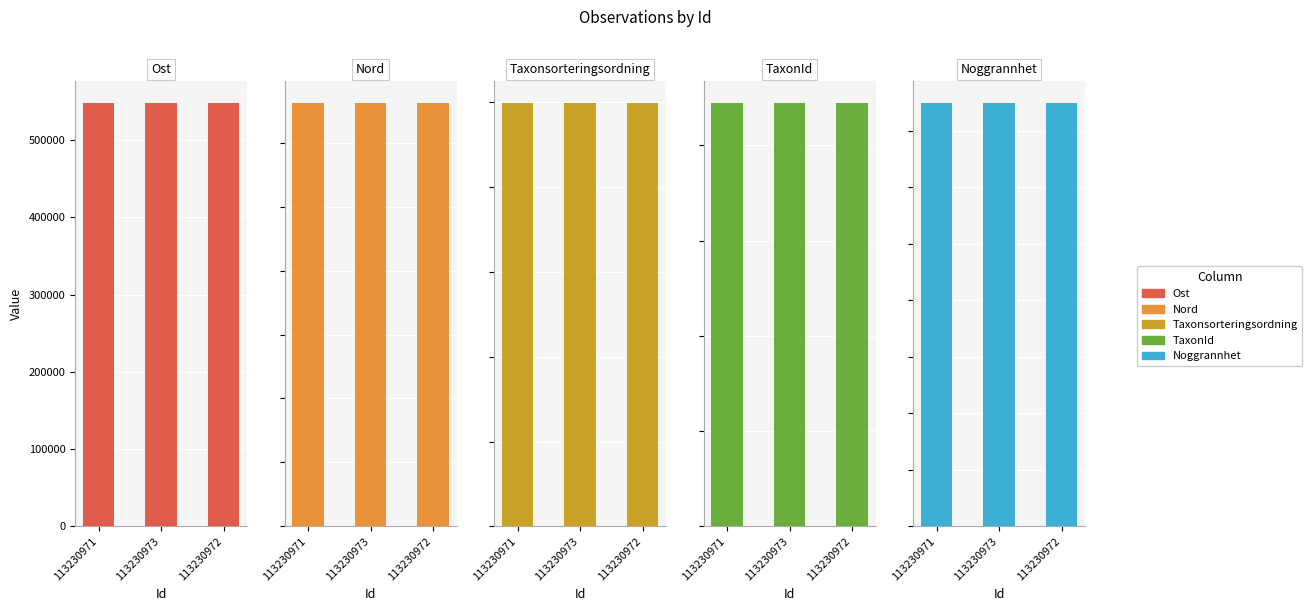

How many data points in Ost are less than 548617?

1